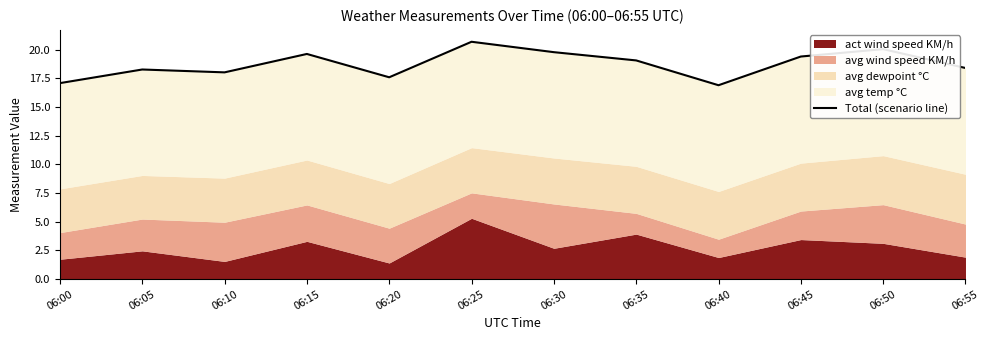

How many lines are shown in the chart?

1